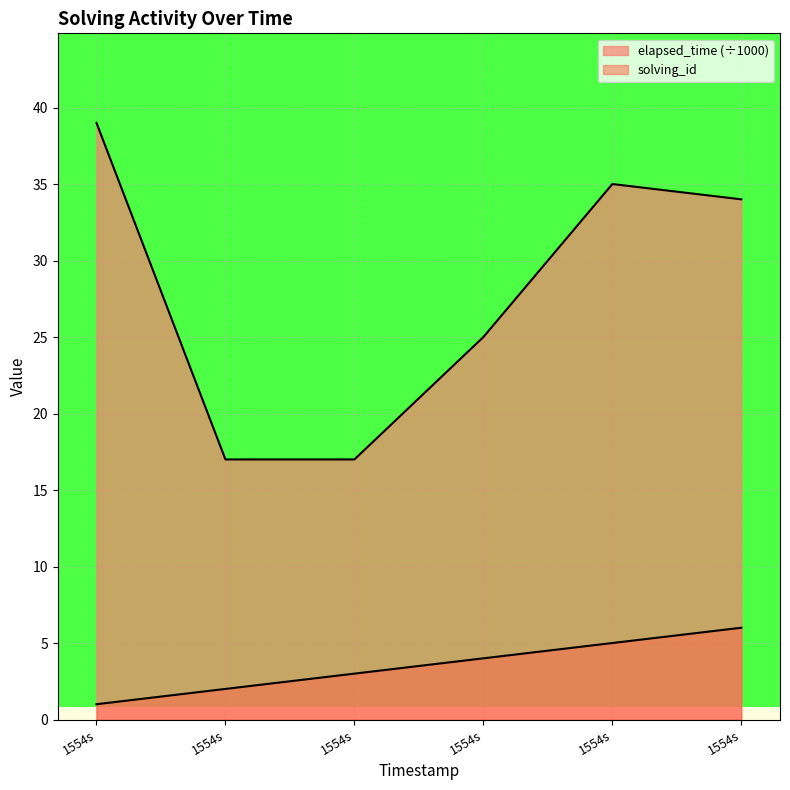

How many lines are shown in the chart?

2